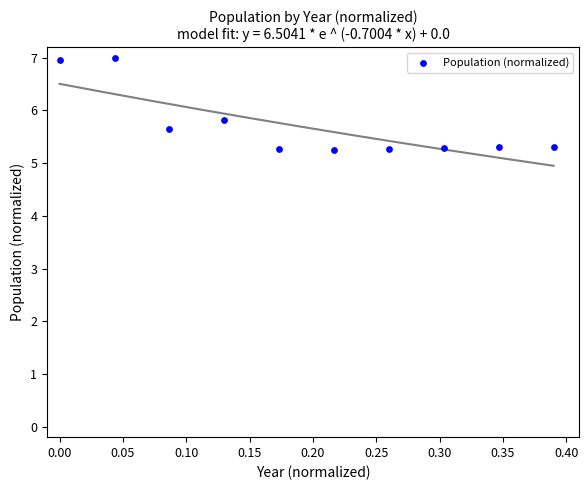

What Y value in the scatter plot is closest to 6?

5.8